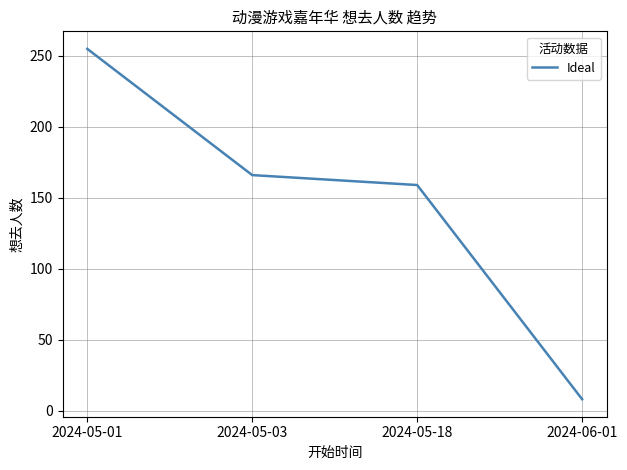

The value at 2024-05-01 is 140. True or false?

False